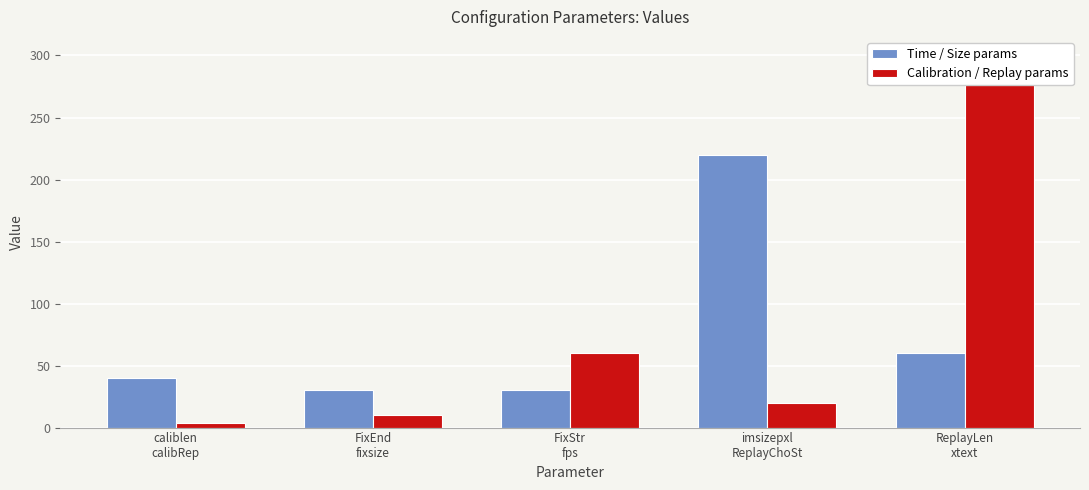

At which category does the chart reach its peak across all series?

ReplayLen
xtext